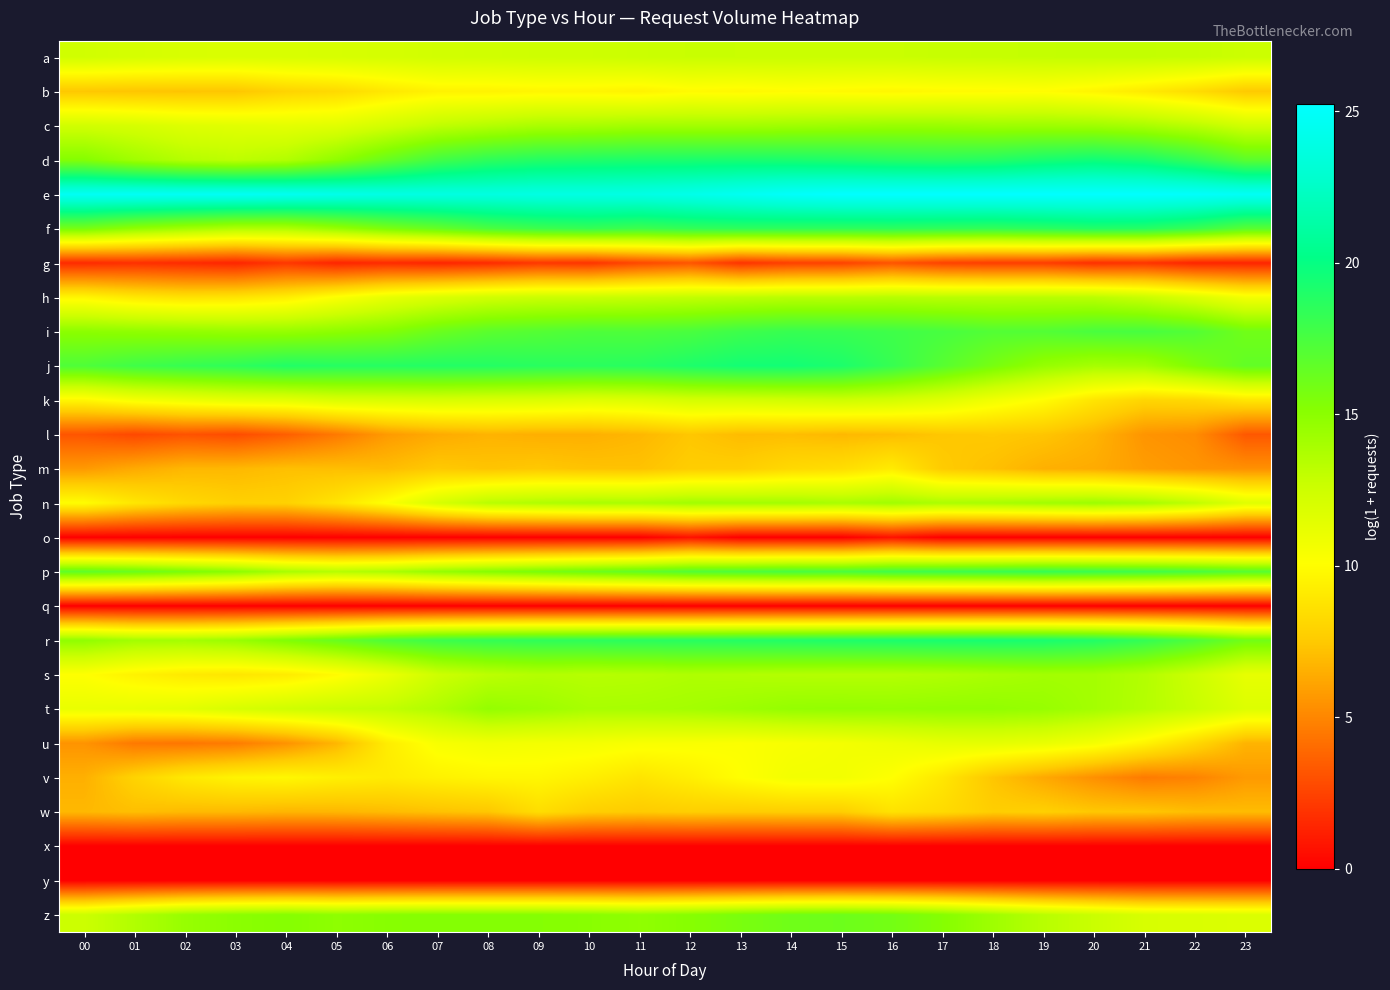

At how many categories does at least one series exceed 13?

24